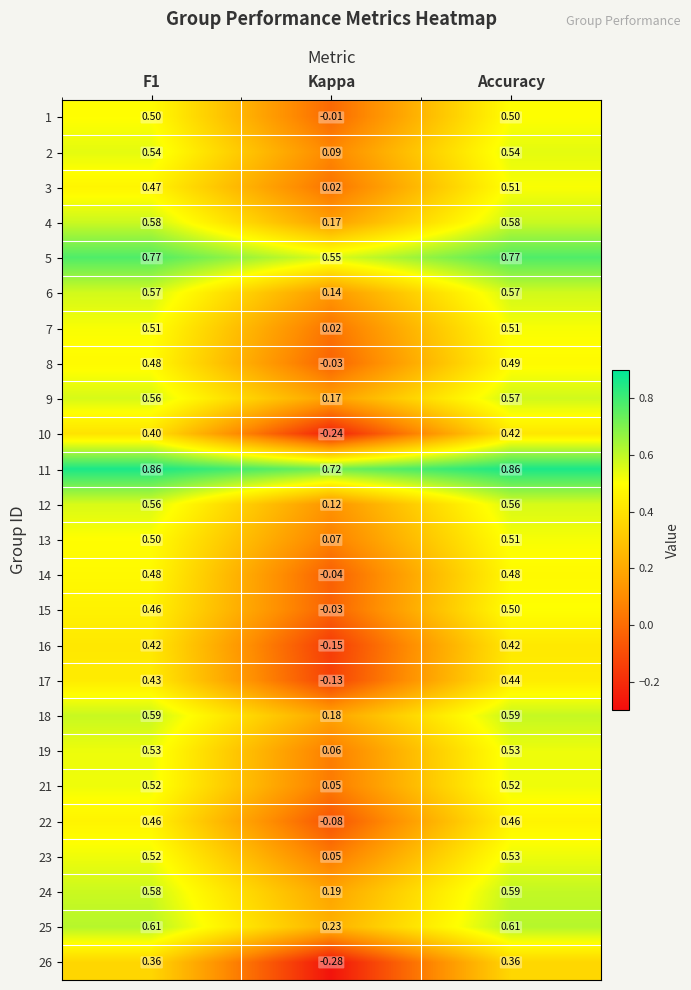

How many series are shown in this chart?

25